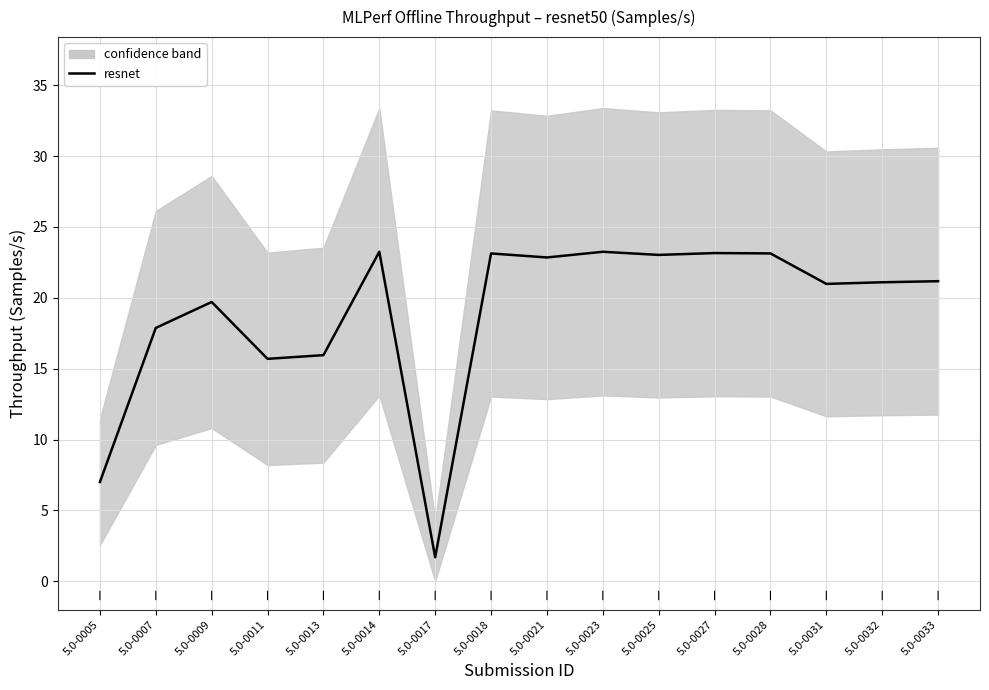

Count the number of data series in this chart.

1